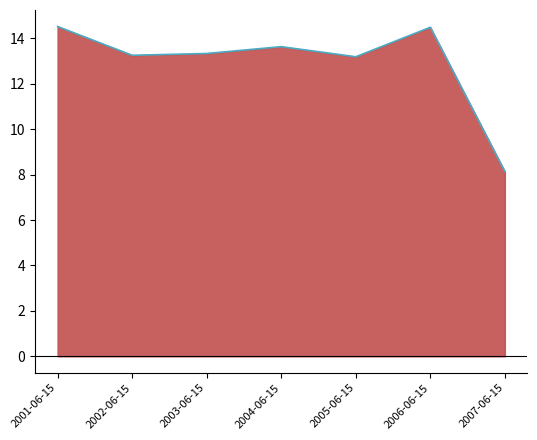

What is the ratio of the value at 2004-06-15 to the value at 2006-06-15?

0.9